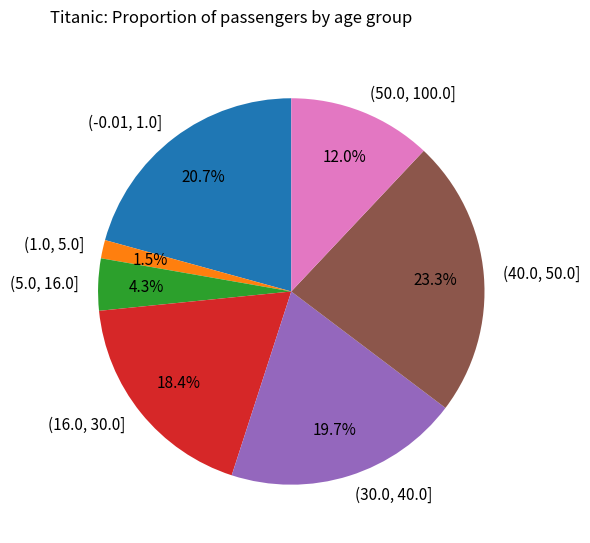

Rank the categories by value from lowest to highest.

(1.0, 5.0], (5.0, 16.0], (50.0, 100.0], (16.0, 30.0], (30.0, 40.0], (-0.01, 1.0], (40.0, 50.0]